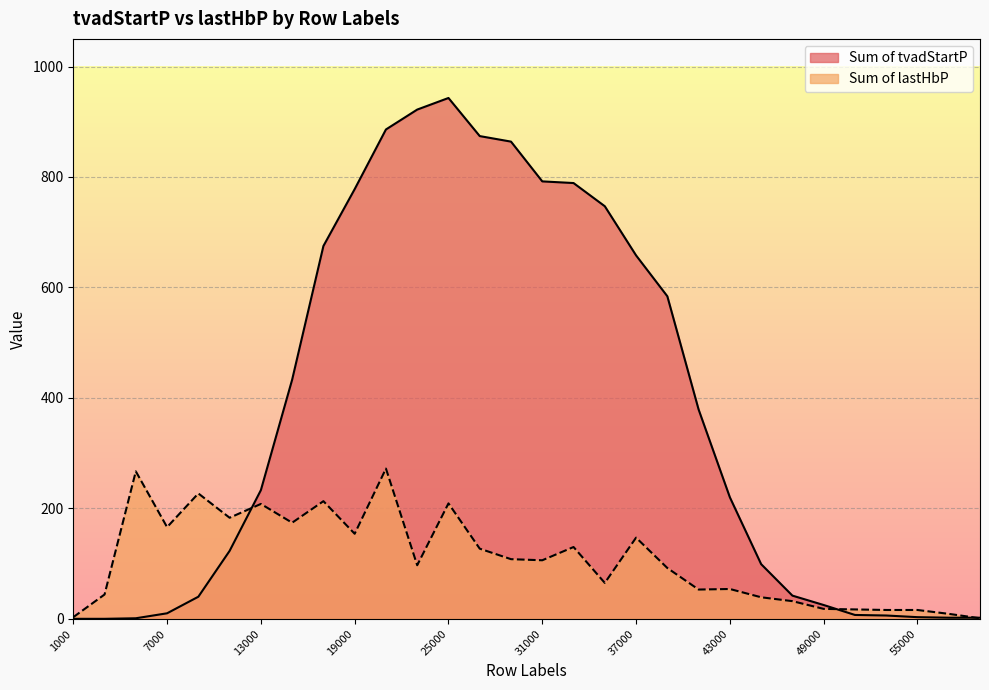

The value of Sum of lastHbP at 43000 is 30. True or false?

False